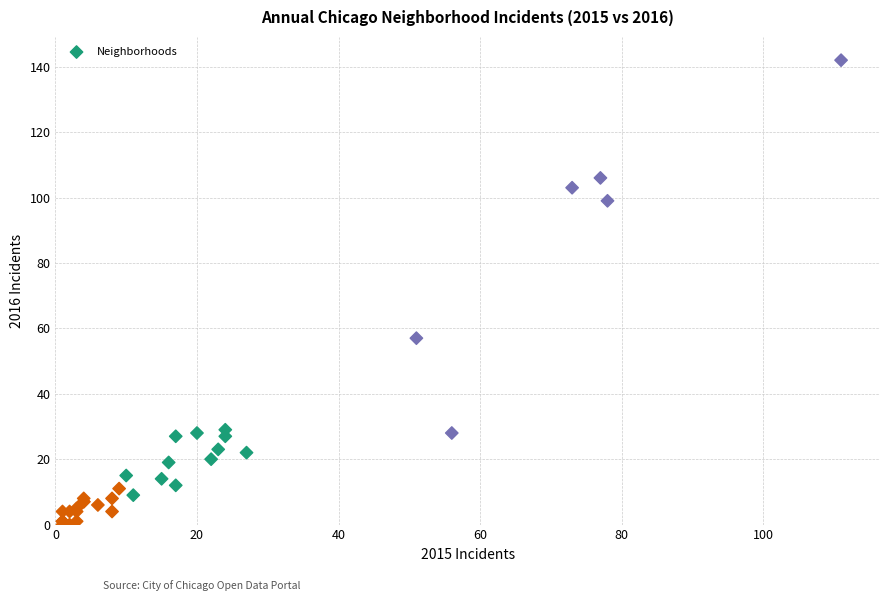

What Y value in the scatter plot is closest to 71?

57